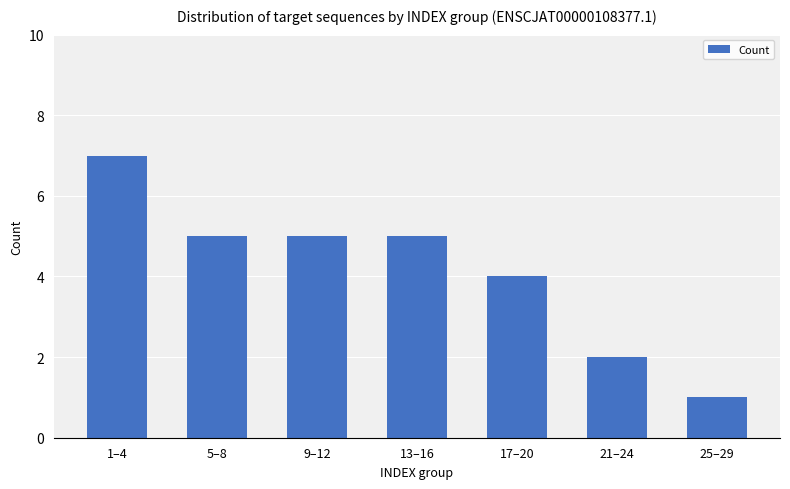

At which category does the chart reach its peak across all series?

1–4